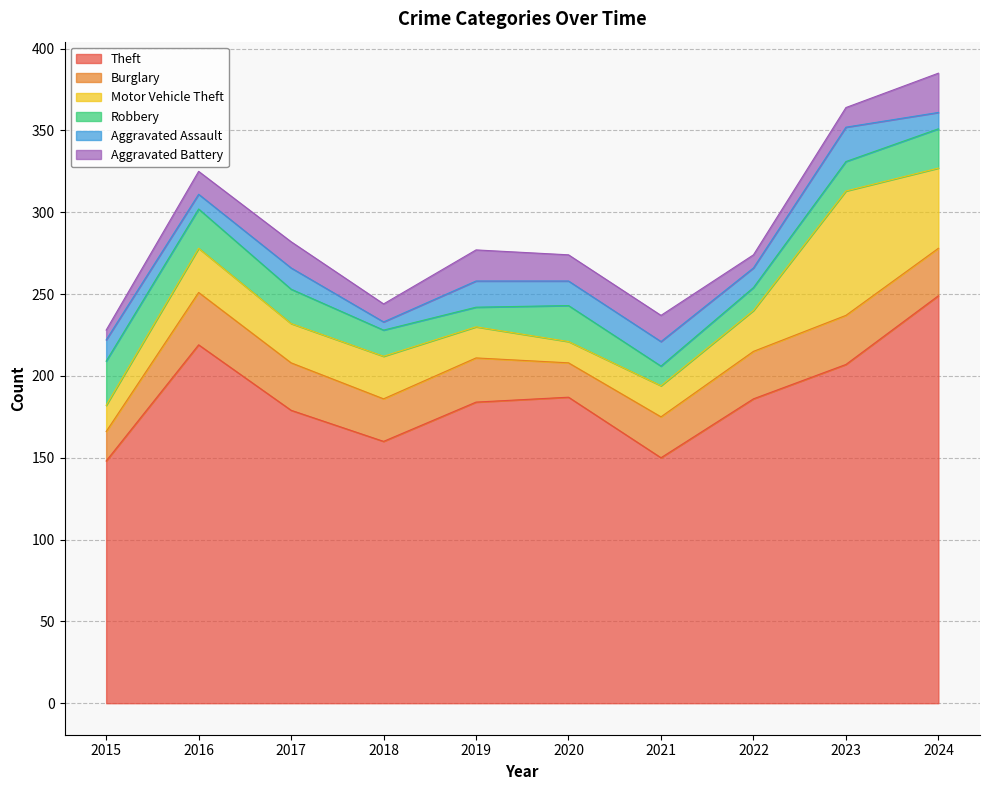

In Burglary, how many points are lower than both neighbors (excluding endpoints)?

2